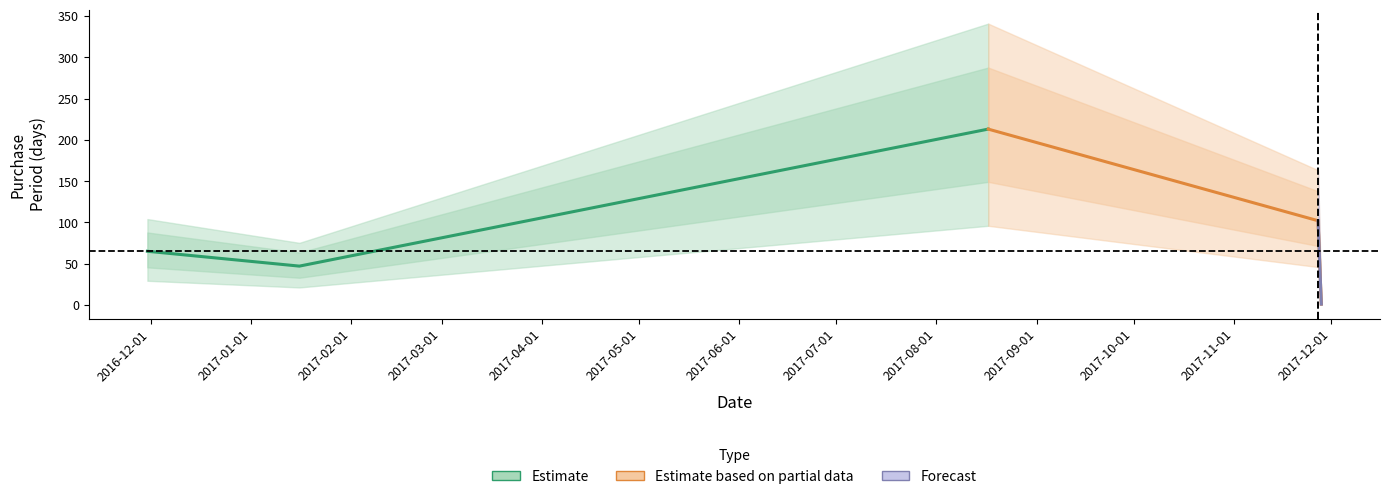

Rank the categories by value from highest to lowest.

2017-08-17, 2017-11-27, 2016-11-30, 2017-01-16, 2017-11-28